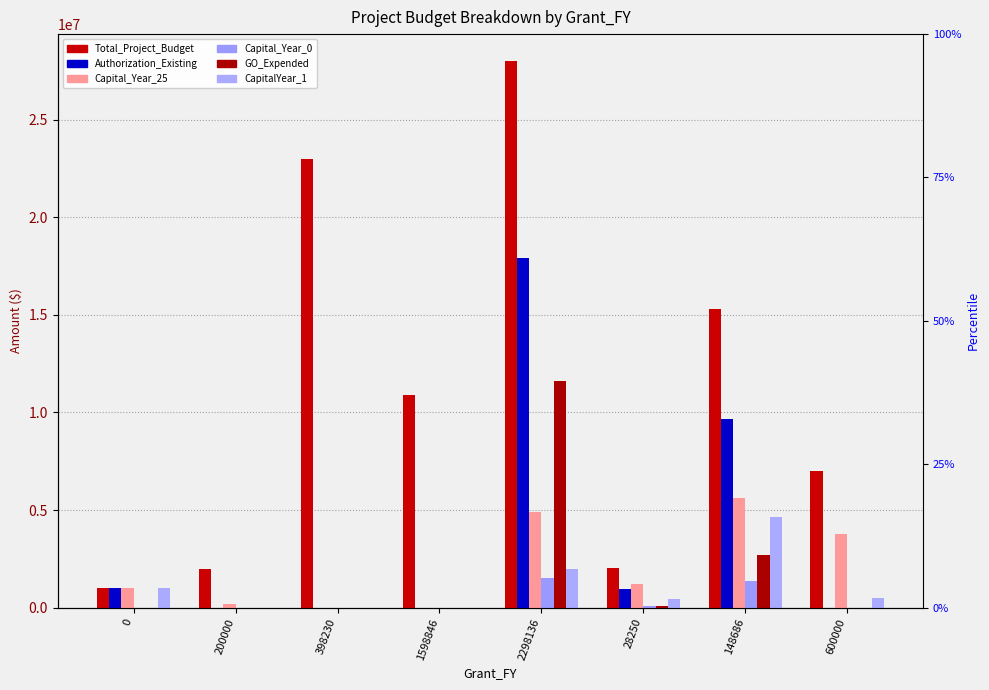

At which label does CapitalYear_1 reach its minimum?

200000